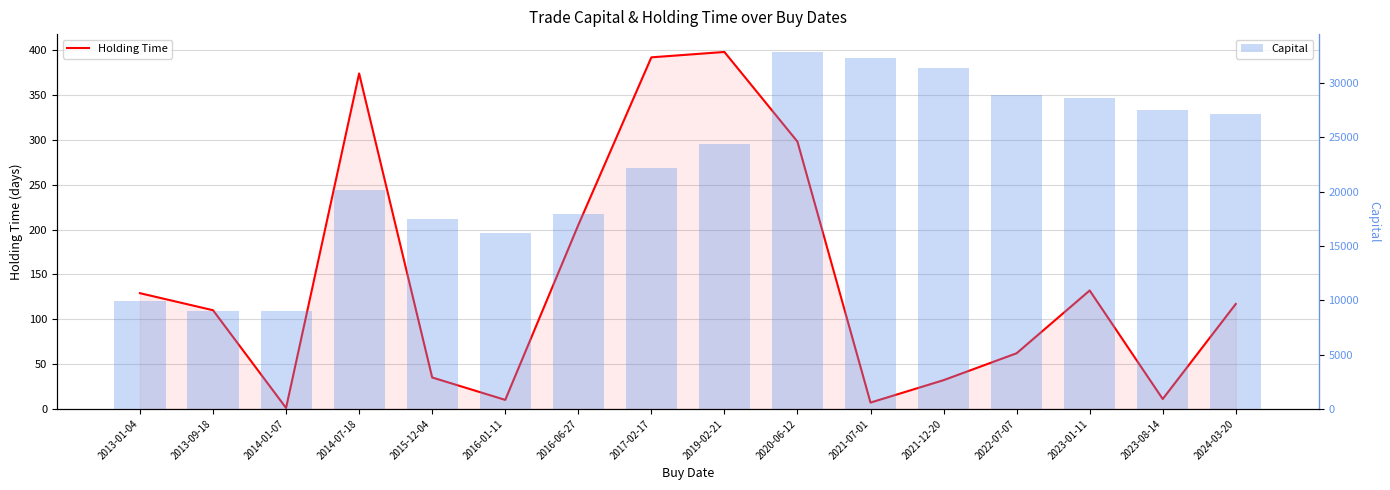

Which series changed the most between 2016-01-11 and 2016-06-27?

Capital